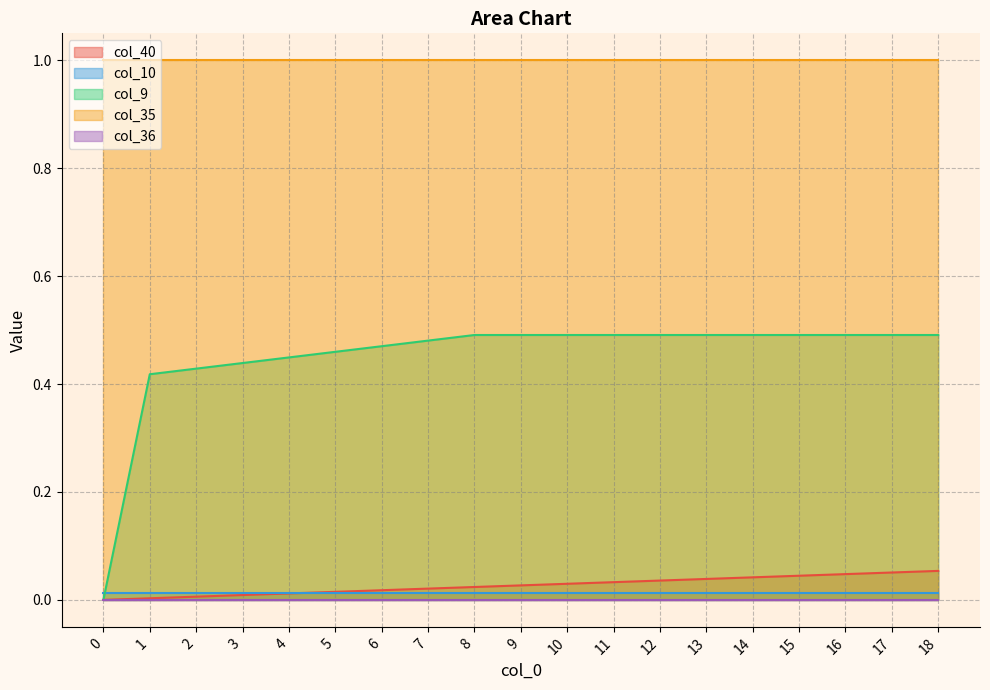

What is the greatest value displayed?

1.0